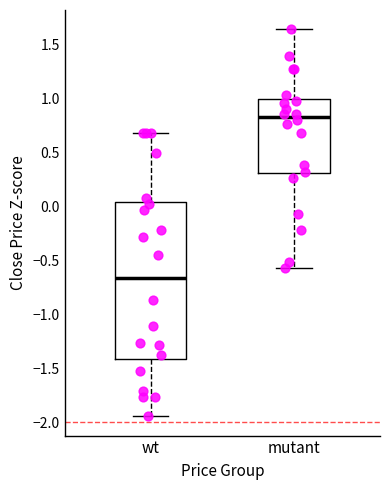

Reading left to right, read every box against the y-axis: the position of its median line, the range the box covers, and the ends of its whiskers. The values are not printed on the chart, so give them approximately, as read against the axis.

wt: median -0.65, box -1.40 to 0.05, whiskers -1.95 to 0.70
mutant: median 0.85, box 0.30 to 1.00, whiskers -0.55 to 1.65